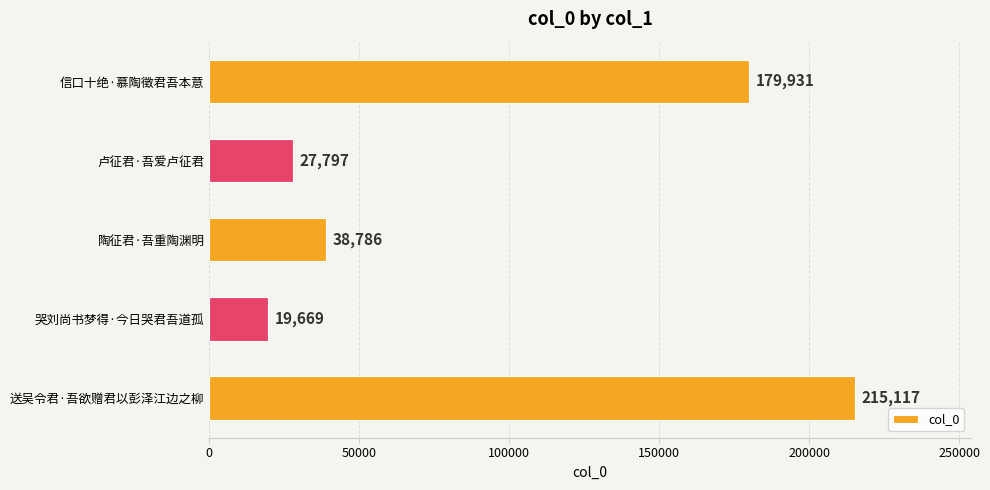

Rank the categories by value from highest to lowest.

送吴令君·吾欲赠君以彭泽江边之柳, 信口十绝·慕陶徵君吾本意, 陶征君·吾重陶渊明, 卢征君·吾爱卢征君, 哭刘尚书梦得·今日哭君吾道孤